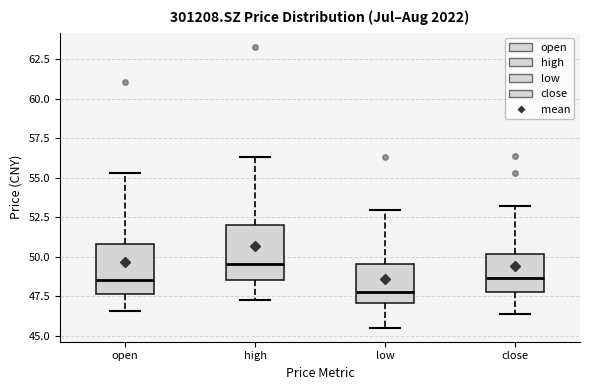

Reading left to right, transcribe this box plot: for each box, give where its median line is, the range the box spans, and where its two whiskers end, as read against the y-axis. The values are not printed on the chart, so give them approximately, as read against the axis.

open: median 48.5, box 47.5 to 51.0, whiskers 46.5 to 55.5
high: median 49.5, box 48.5 to 52.0, whiskers 47.5 to 56.5
low: median 48.0, box 47.0 to 49.5, whiskers 45.5 to 53.0
close: median 48.5, box 48.0 to 50.0, whiskers 46.5 to 53.0